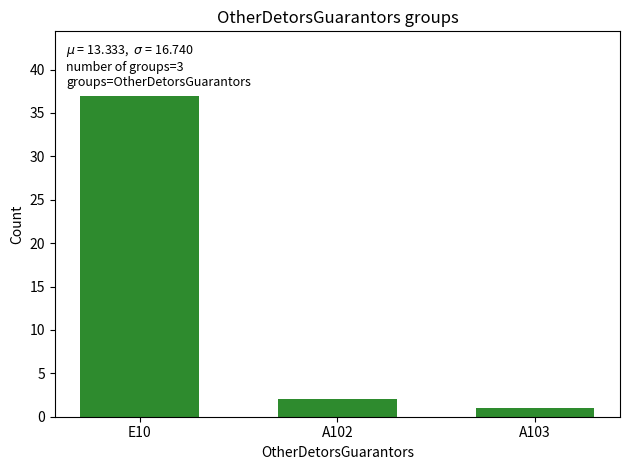

Which has a higher value, E10 or A102?

E10